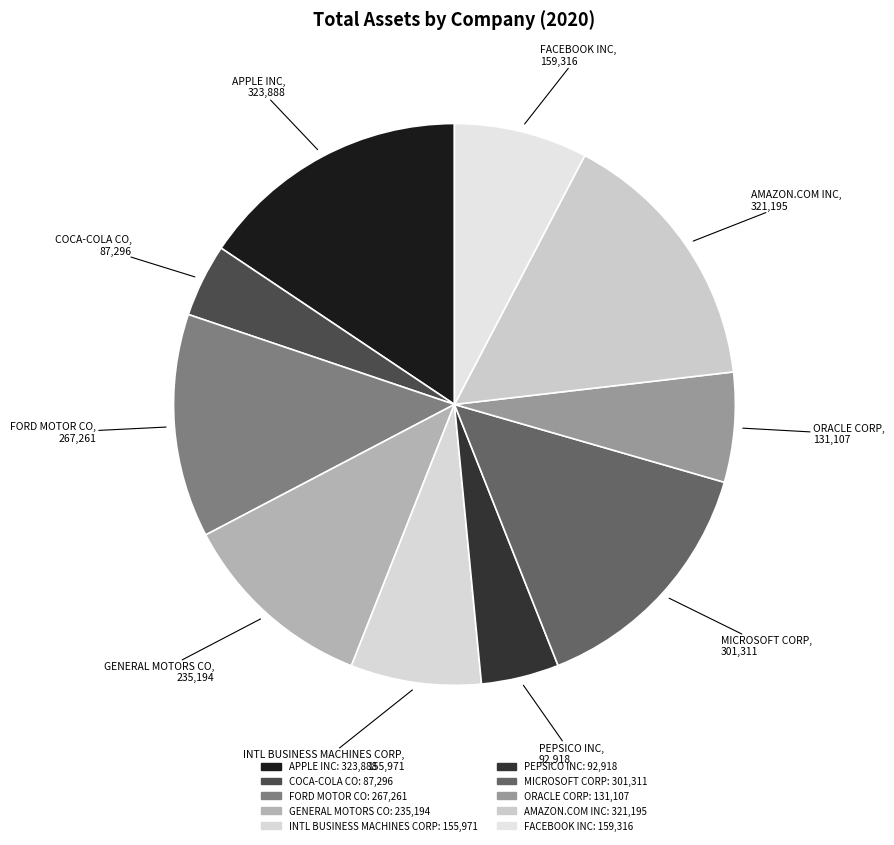

Is there a majority slice in this chart?

No